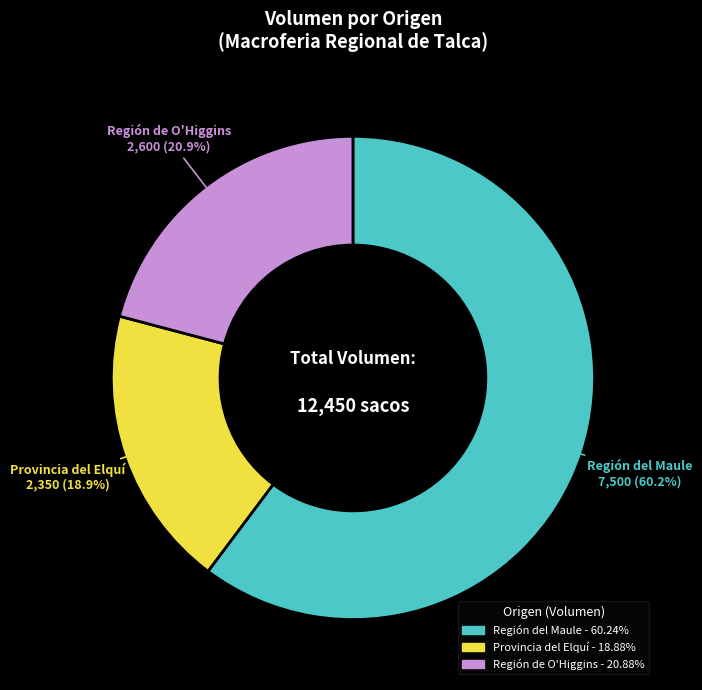

Which has a higher value, Región de O'Higgins or Provincia del Elquí?

Región de O'Higgins